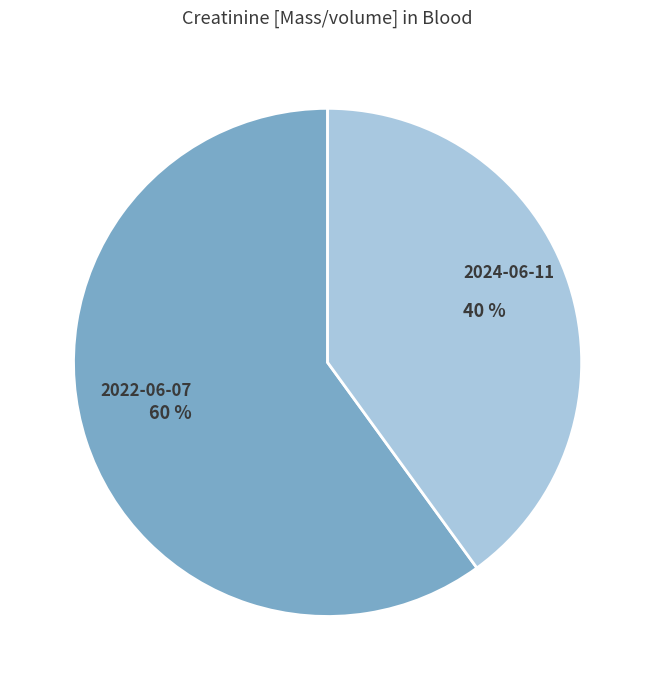

Between 2024-06-11 and 2022-06-07, which is larger?

2022-06-07